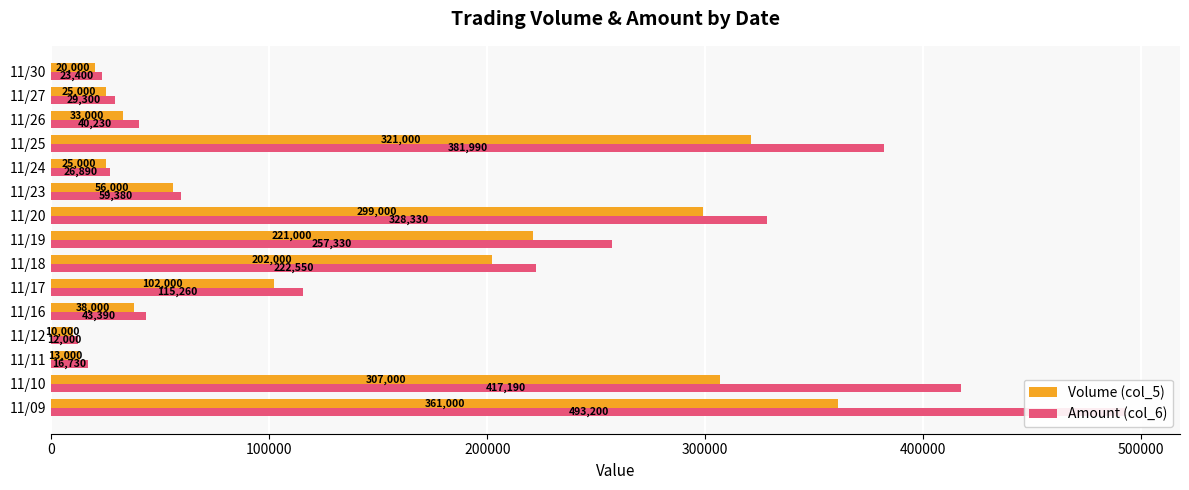

How many data points in Volume (col_5) are less than 56000?

7